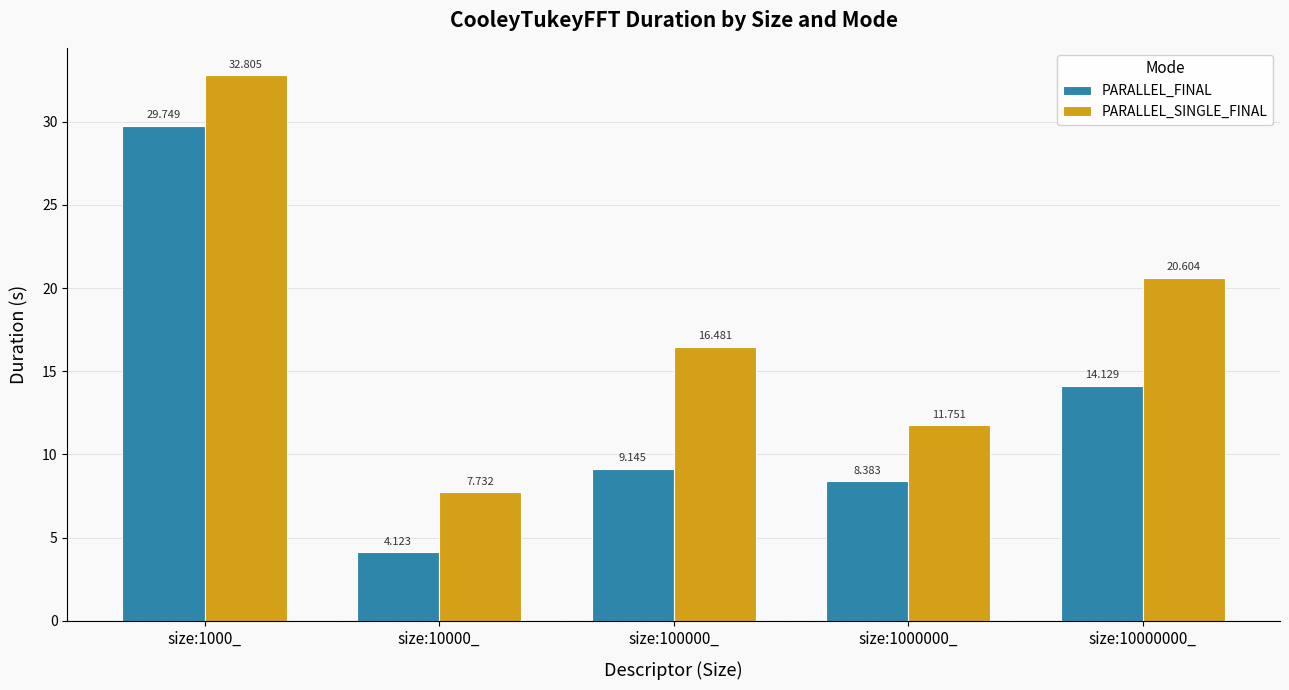

Which series has the largest range (max minus min)?

PARALLEL_FINAL